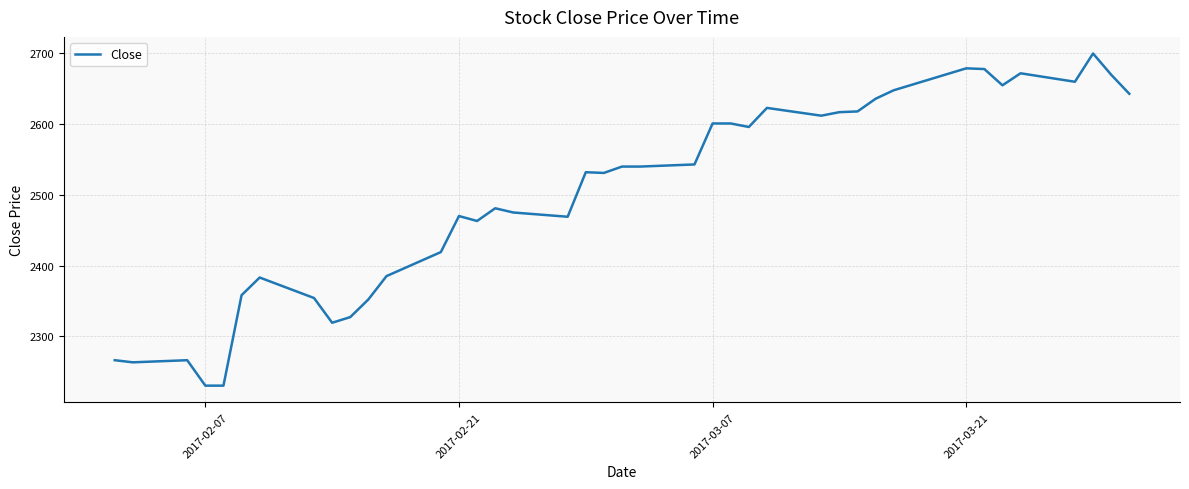

How many values are below 2540?

20